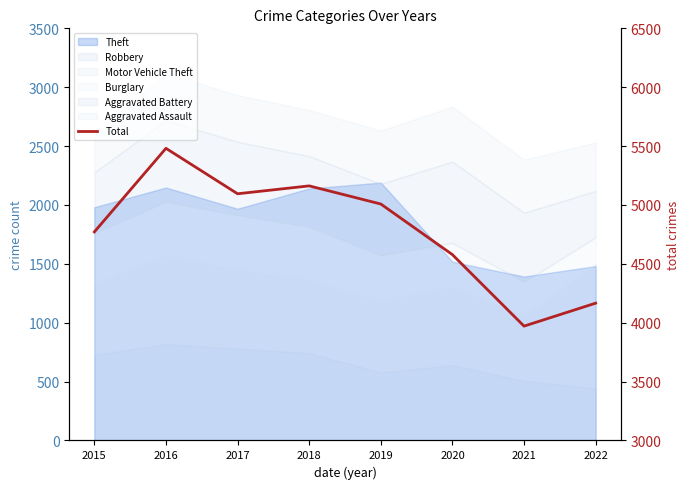

Is it true that the value at 2015 is 3291?

False